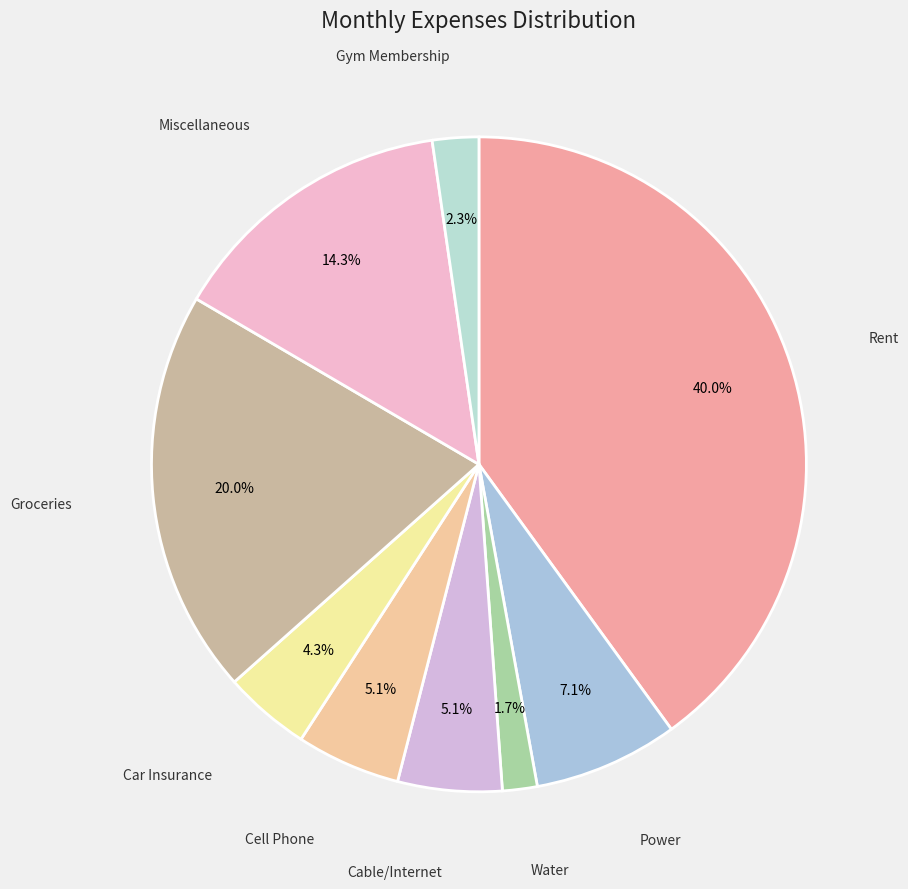

Rank the categories by value from lowest to highest.

Water, Gym Membership, Car Insurance, Cable/Internet, Cell Phone, Power, Miscellaneous, Groceries, Rent